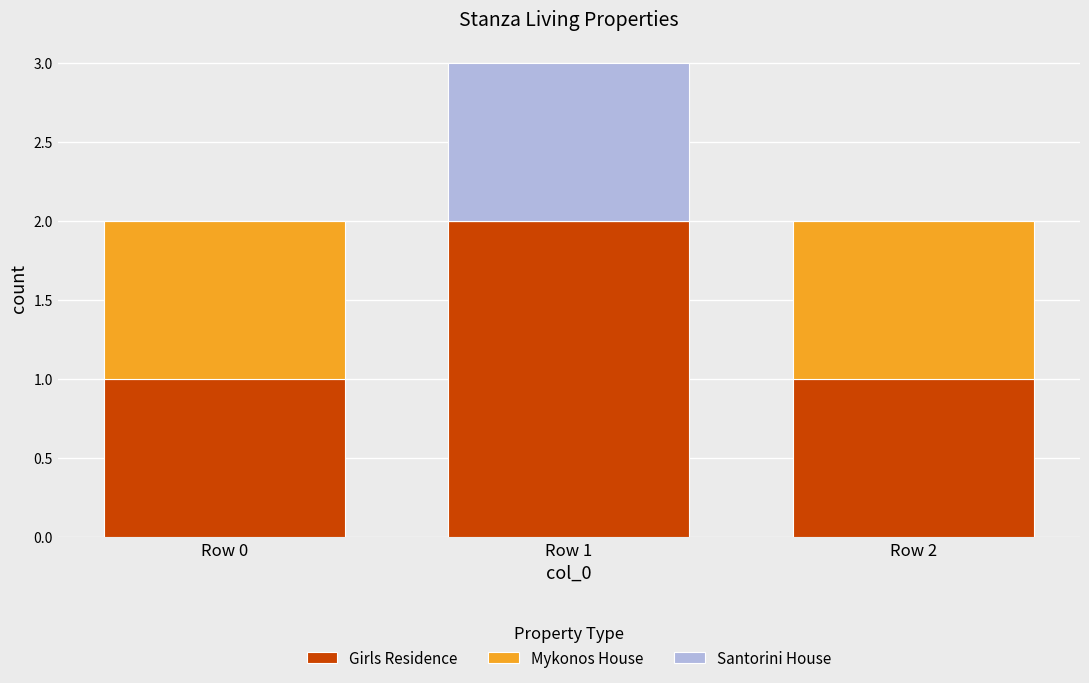

At which category is the sum across all series the highest?

Row 1